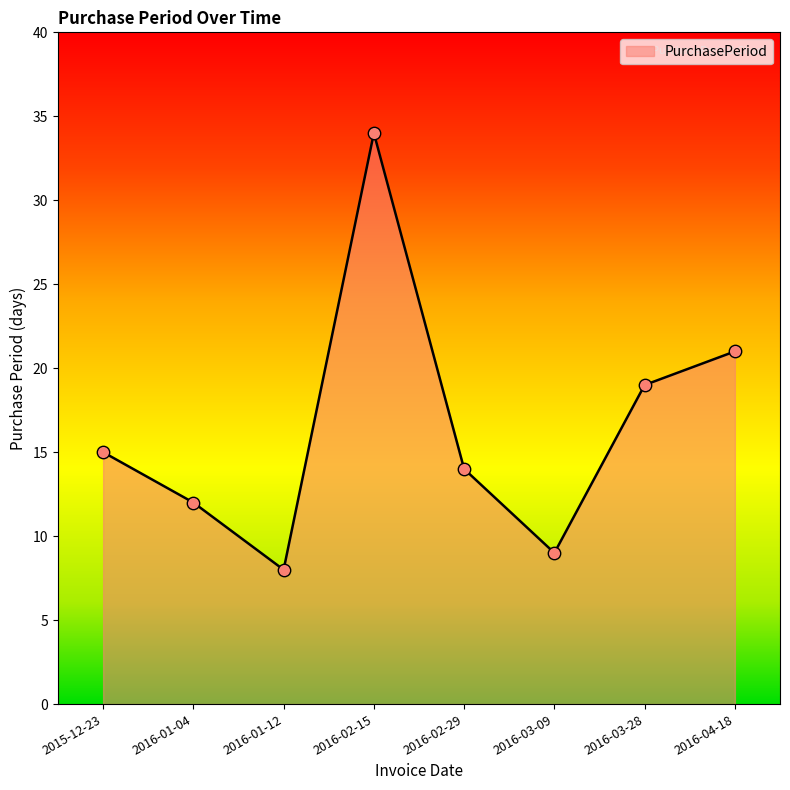

Between 2015-12-23 and 2016-03-09, which is larger?

2015-12-23